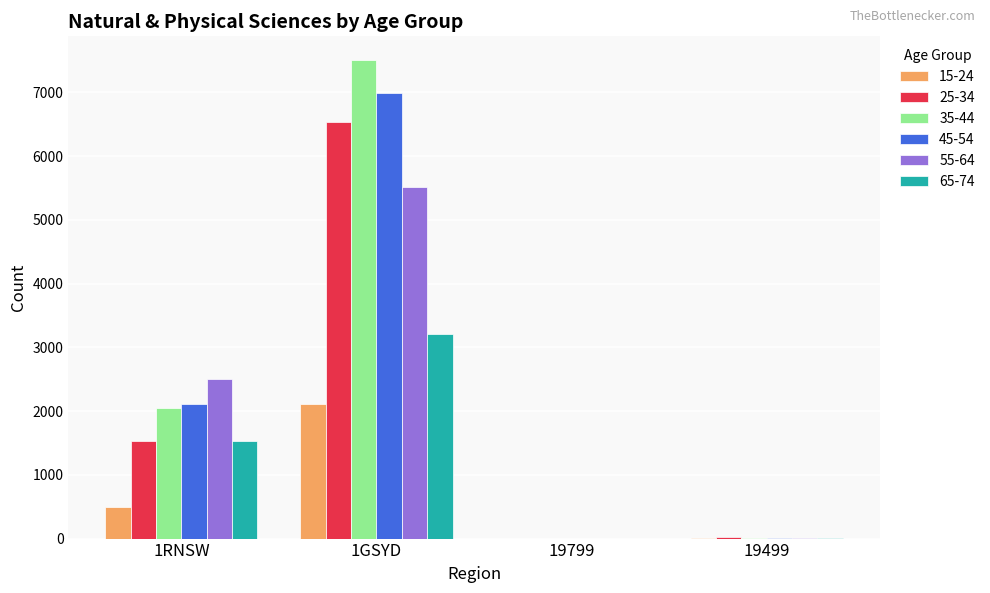

At which label does 25-34 reach its peak?

1GSYD